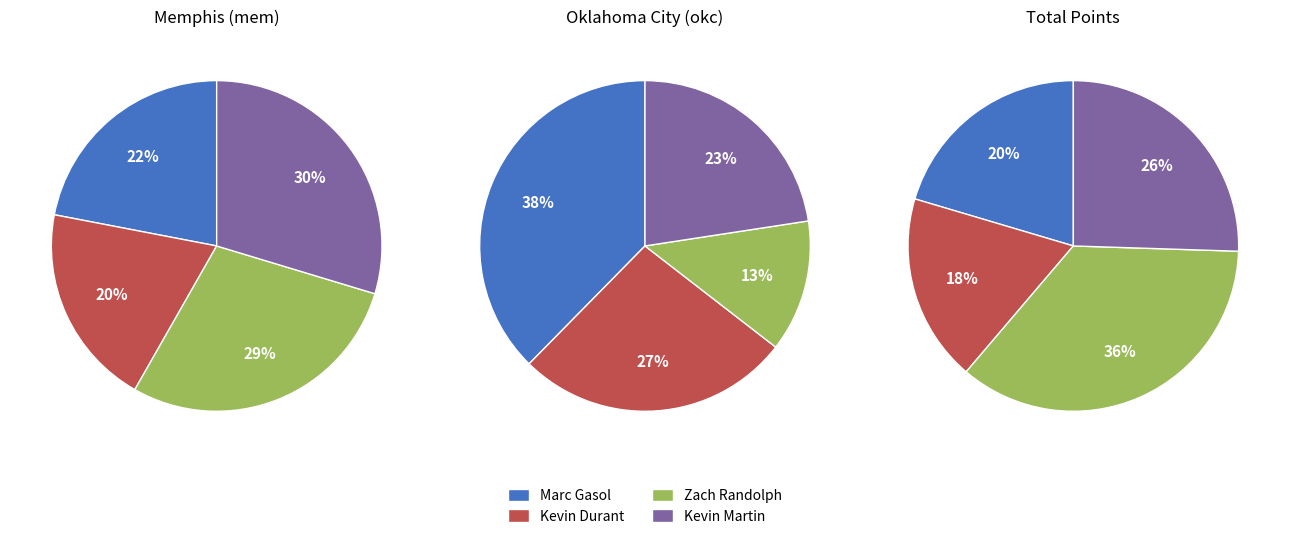

Is there any slice that represents more than half of the pie?

No